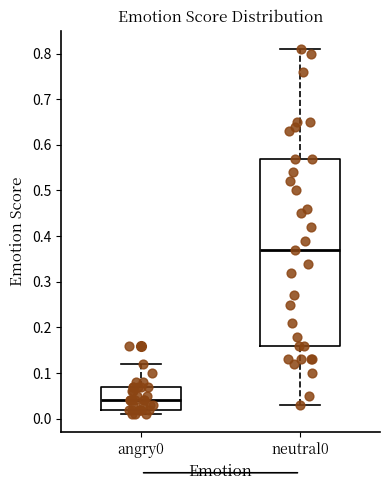

Which box has the lowest median line?

angry0